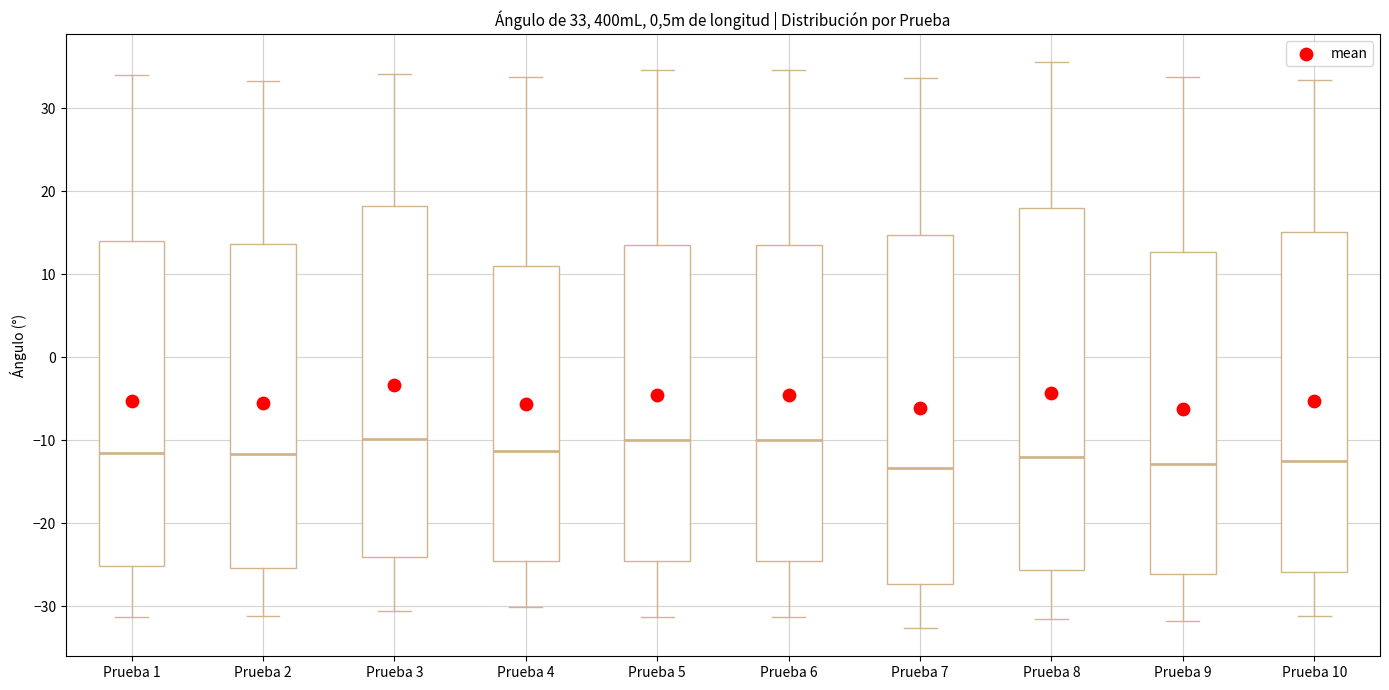

Comparing the boxes themselves (not the whiskers), which one is the tallest?

Prueba 8